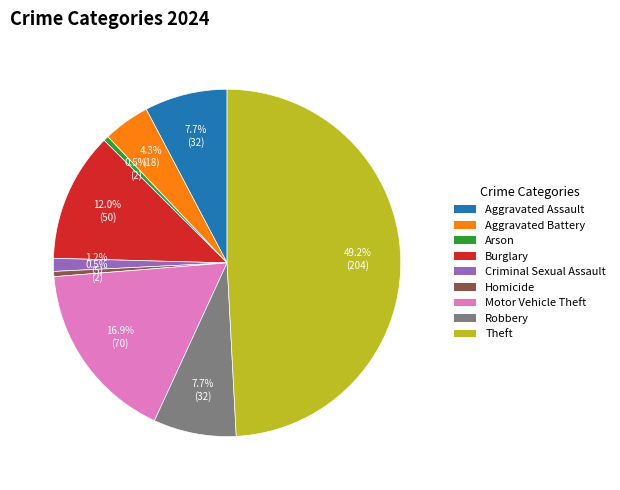

What is the largest slice in the pie chart?

Theft